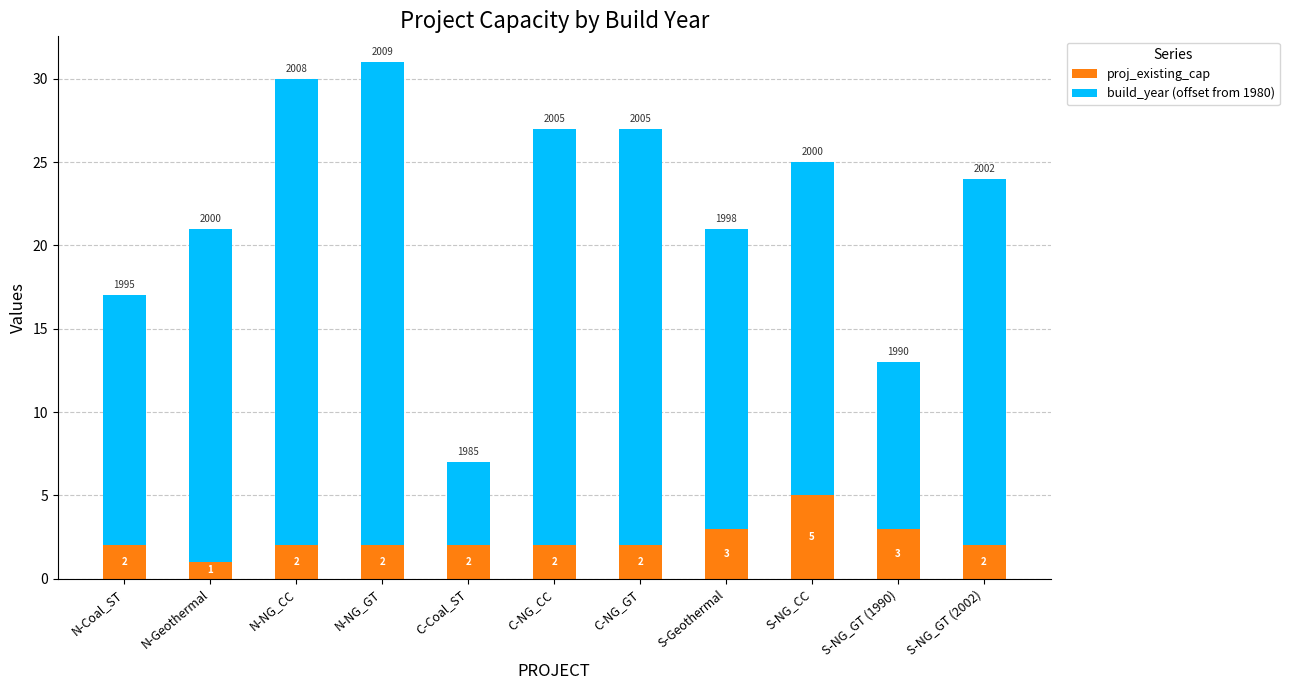

The value of proj_existing_cap at S-NG_GT (1990) is 3. True or false?

True